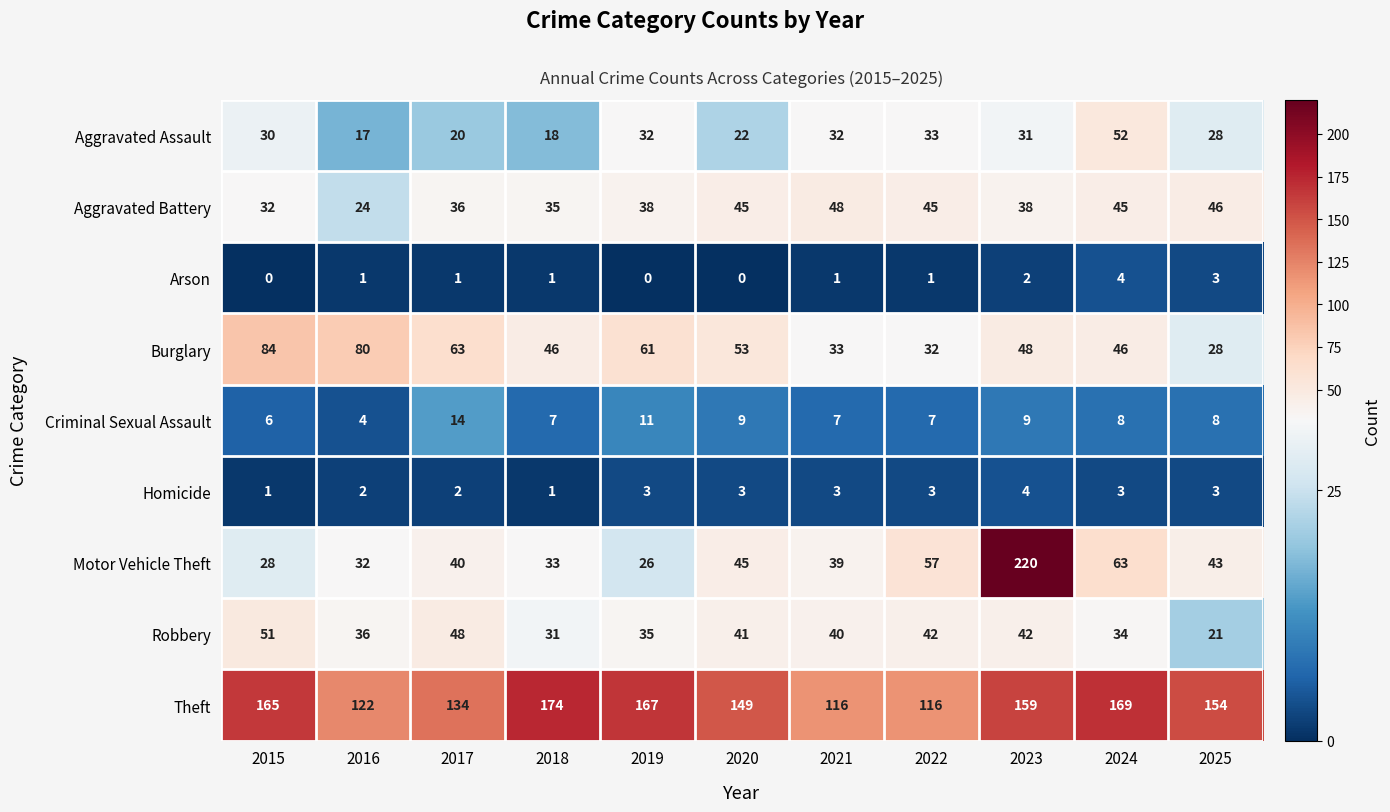

What is the maximum value shown in the chart?

220